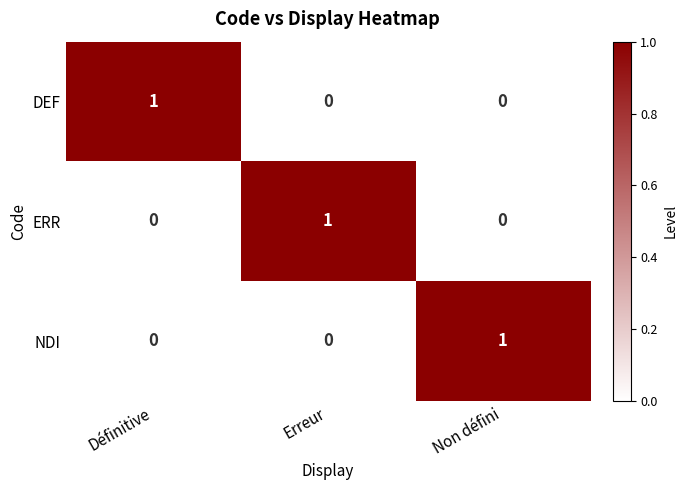

How many data points in DEF are above 0?

1